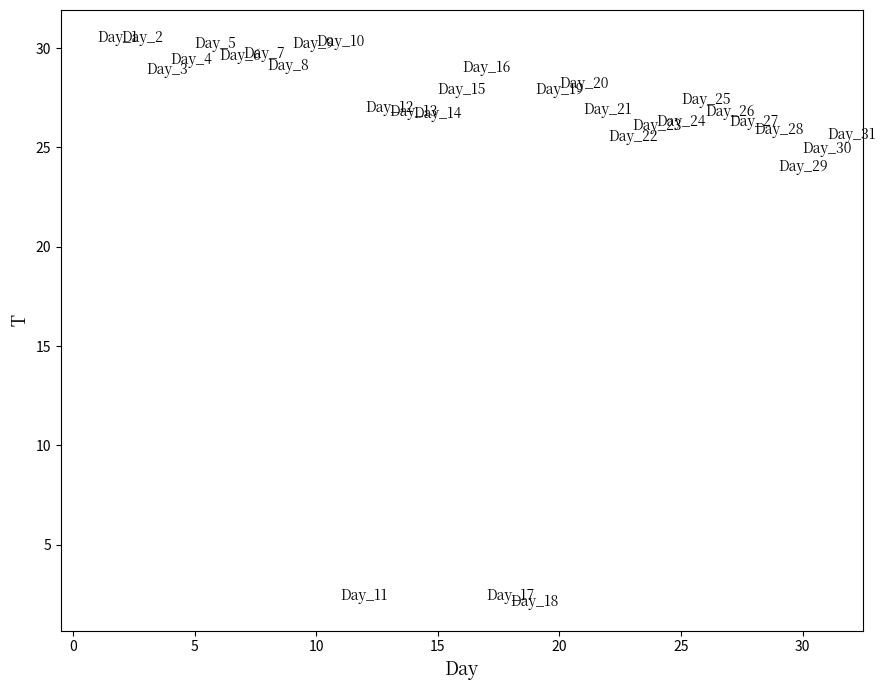

What Y value in the scatter plot is closest to 16?

24.0